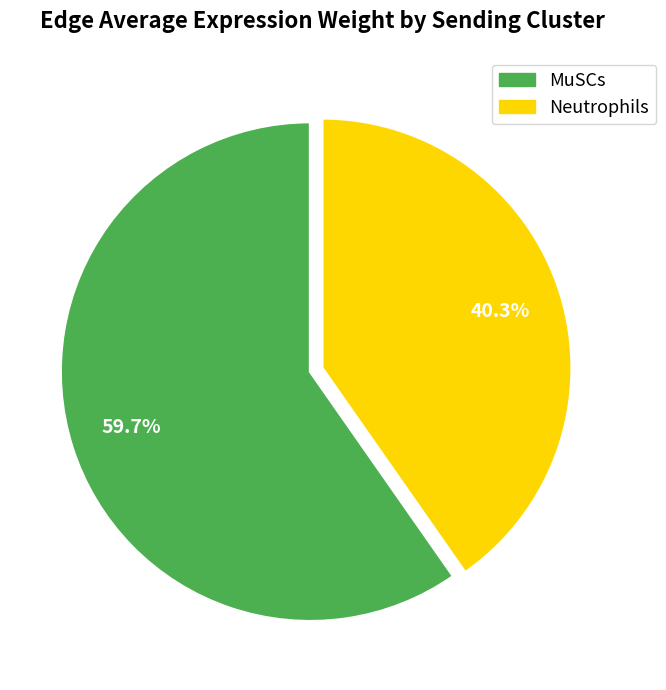

Is Neutrophils the majority of the pie?

No